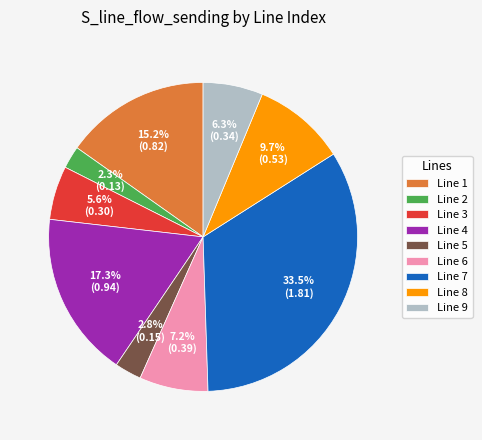

Which slice is the largest?

Line 7